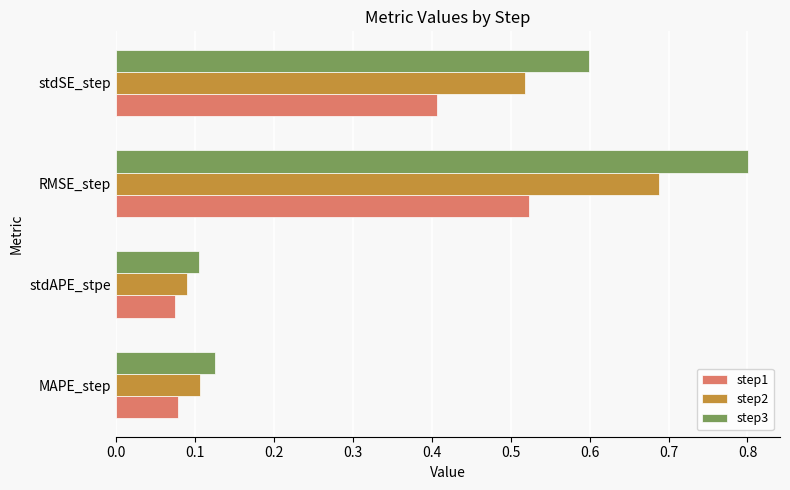

At how many categories does at least one series exceed 0?

4